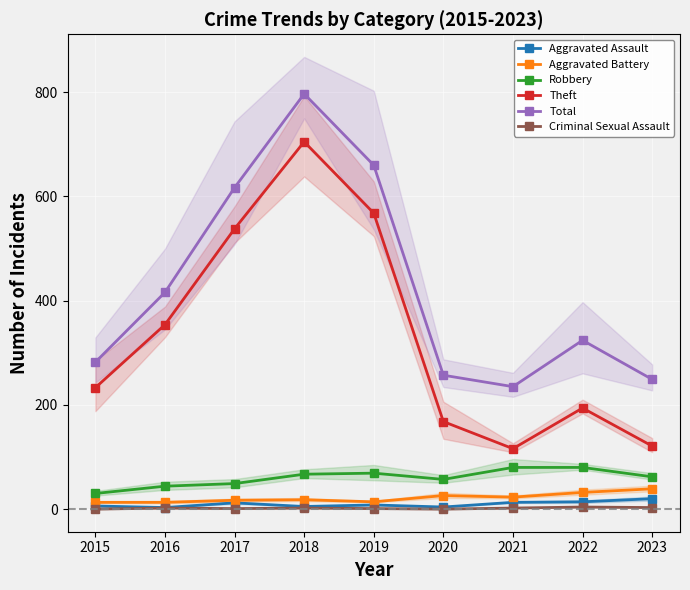

What is the value of the Theft point at the 2nd from the left?

354